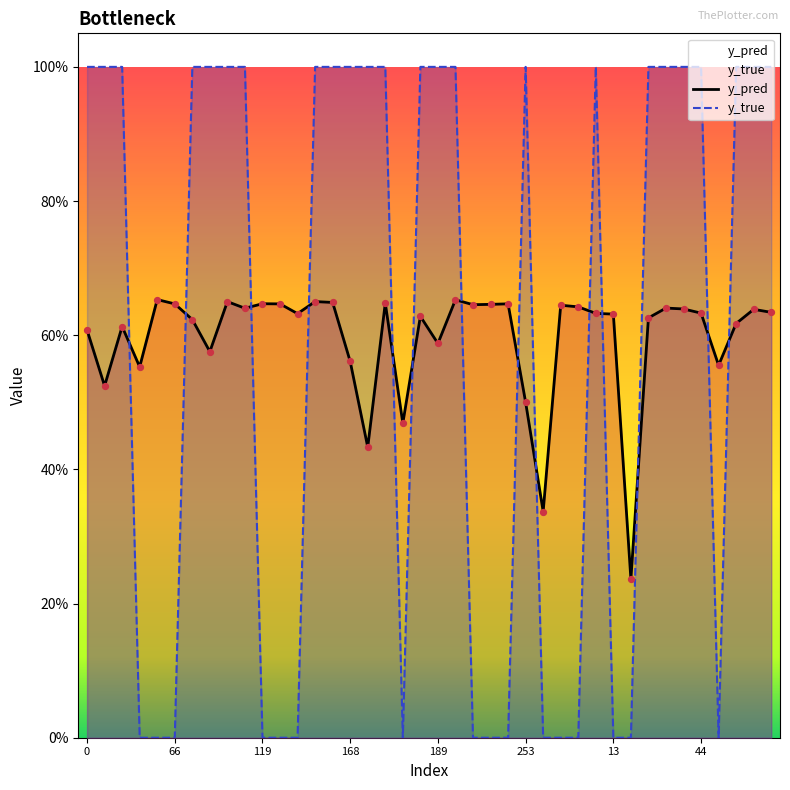

At which category is the sum across all series the highest?

21